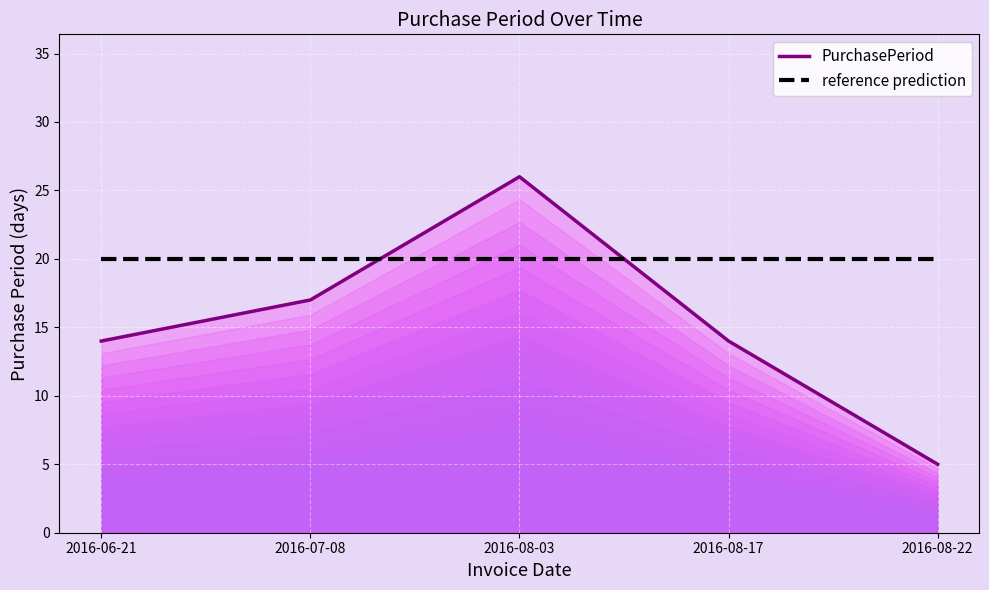

Reading left to right, extract all data points from this chart.

PurchasePeriod: 14	17	26	14	5
reference prediction: 20	20	20	20	20